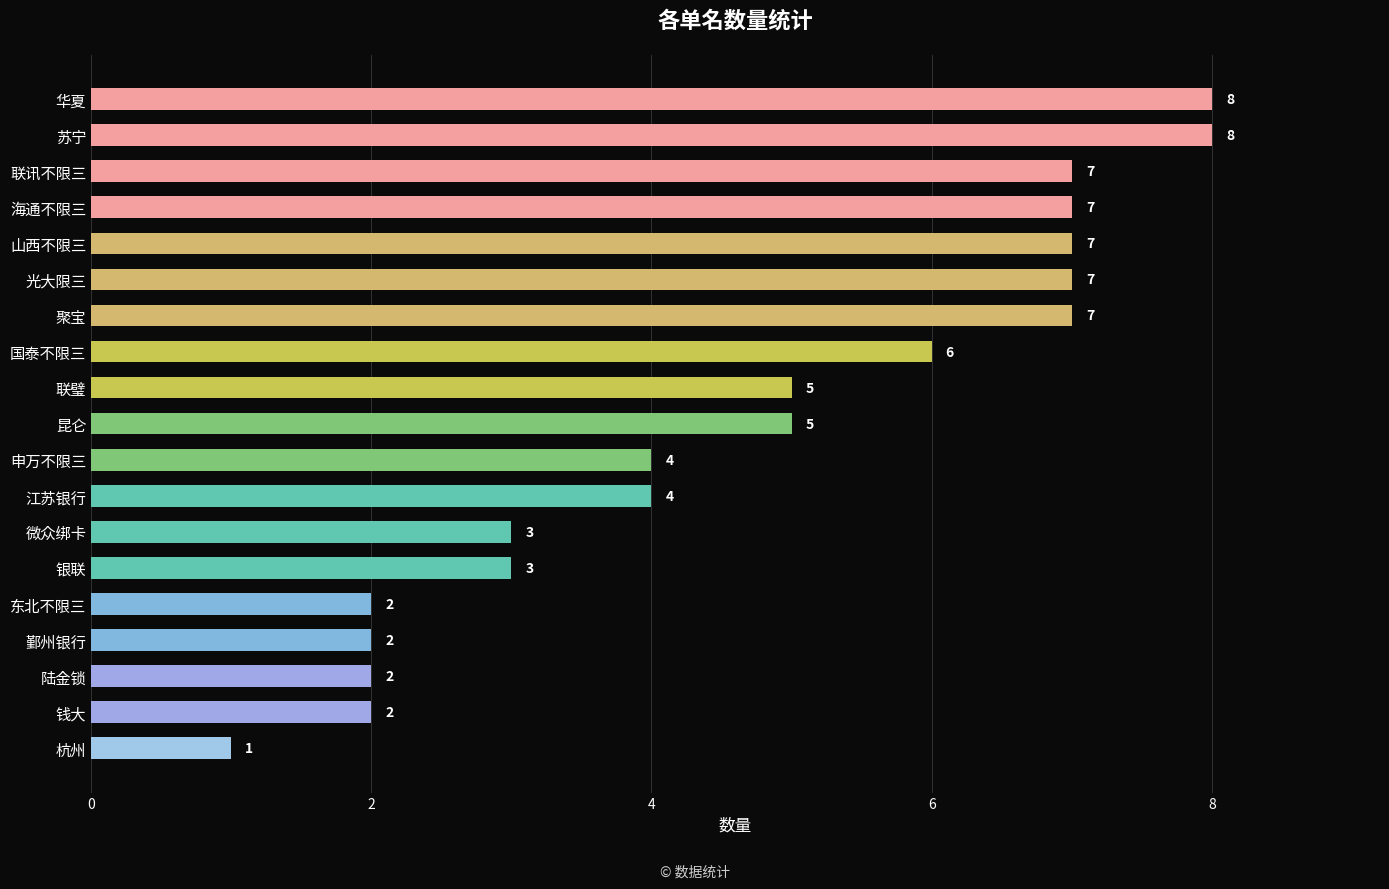

What is the sum of all values?

90